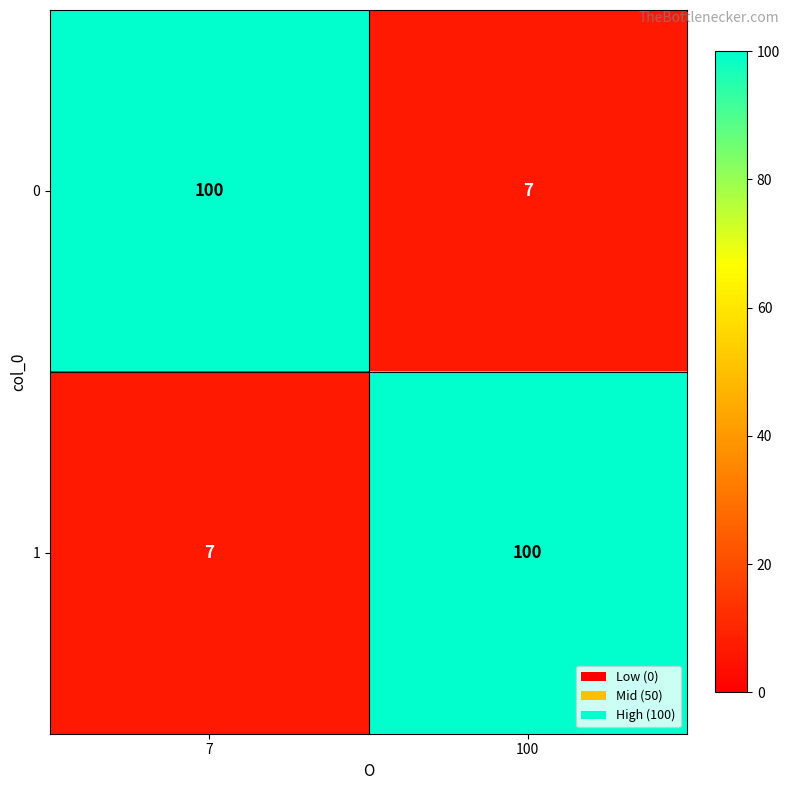

Reading left to right, extract all data points from this chart.

0: 7=100	100=7
1: 7=7	100=100